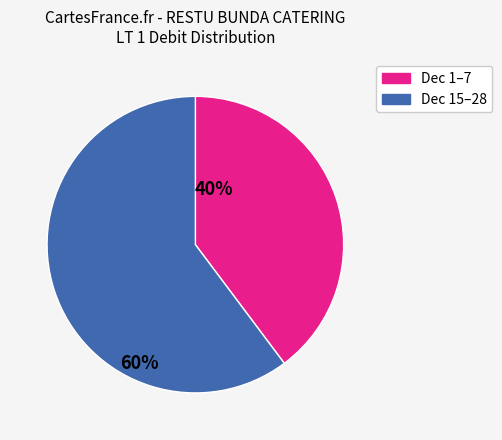

Does any single category account for the majority?

Yes